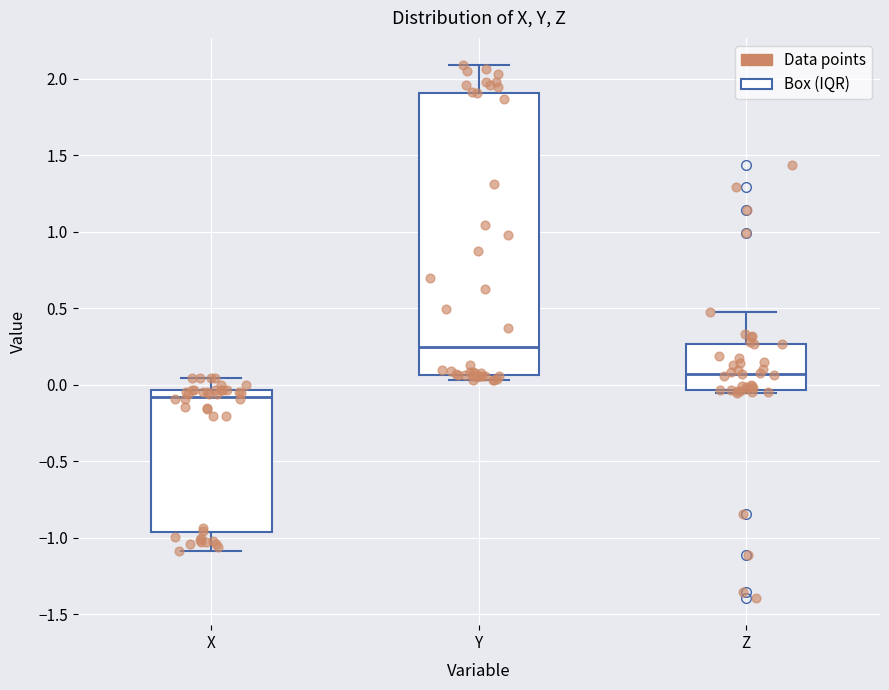

Reading left to right, read every box against the y-axis: the position of its median line, the range the box covers, and the ends of its whiskers. The values are not printed on the chart, so give them approximately, as read against the axis.

X: median -0.10, box -0.95 to -0.05, whiskers -1.10 to 0.05
Y: median 0.25, box 0.05 to 1.90, whiskers 0.05 (just below the box's lower edge) to 2.10
Z: median 0.05, box -0.05 to 0.25, whiskers -0.05 (just below the box's lower edge) to 0.45